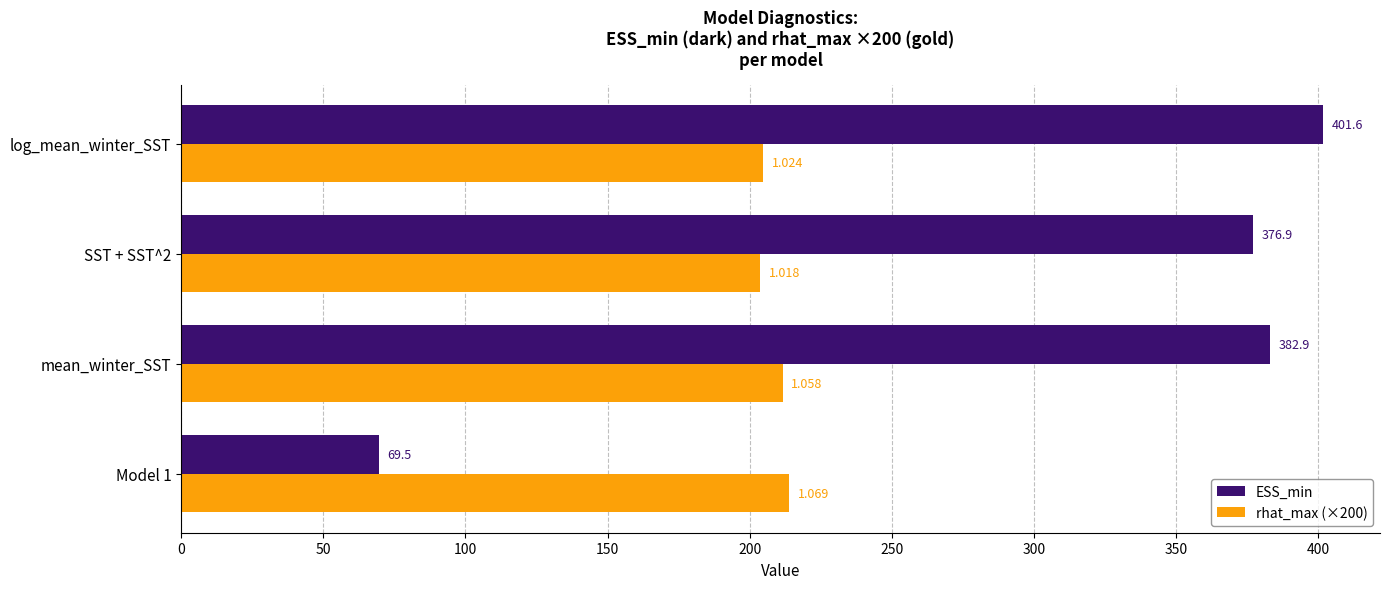

At which label does ESS_min reach its peak?

log_mean_winter_SST